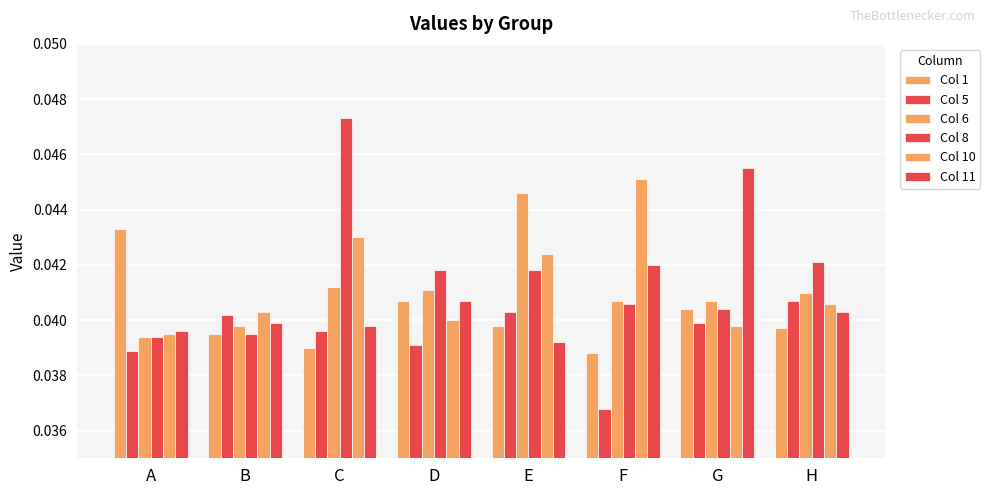

How many bars are there in each group?

6